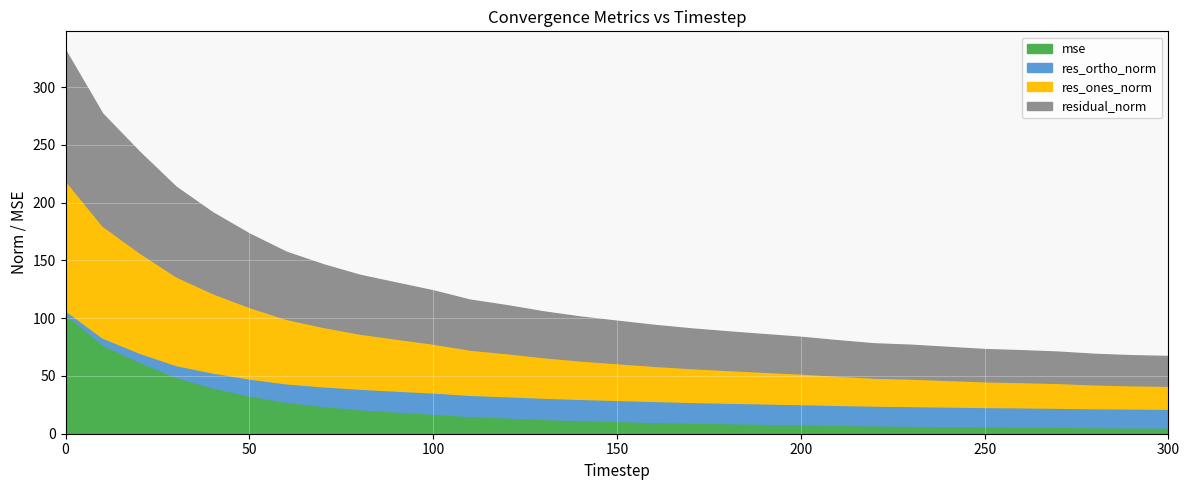

Is it true that mse equals 19.6 at 130?

False